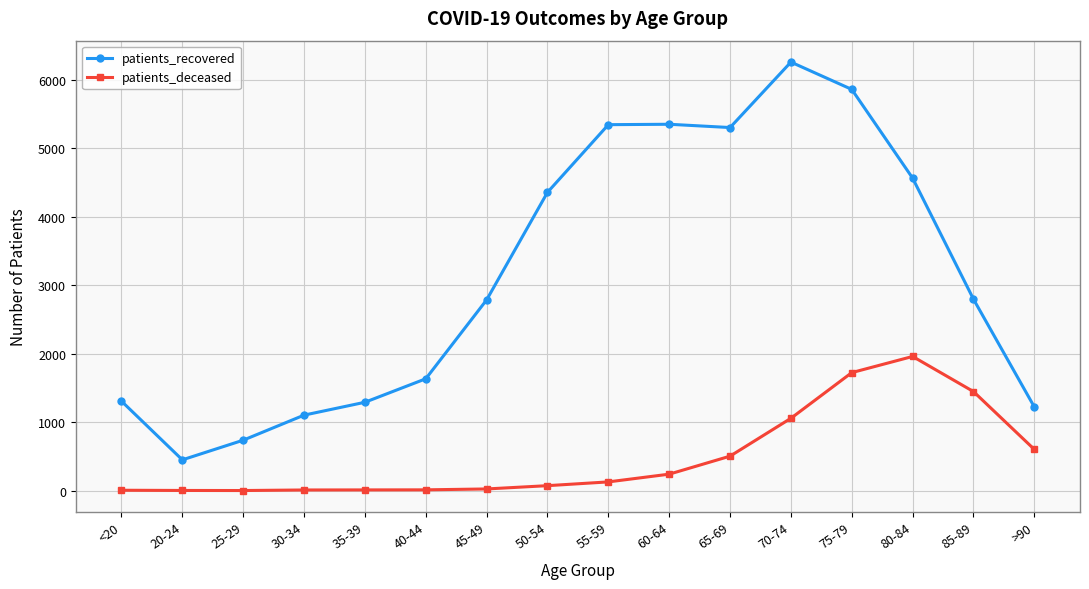

True or false: patients_recovered has more than 2 interior local peaks.

False